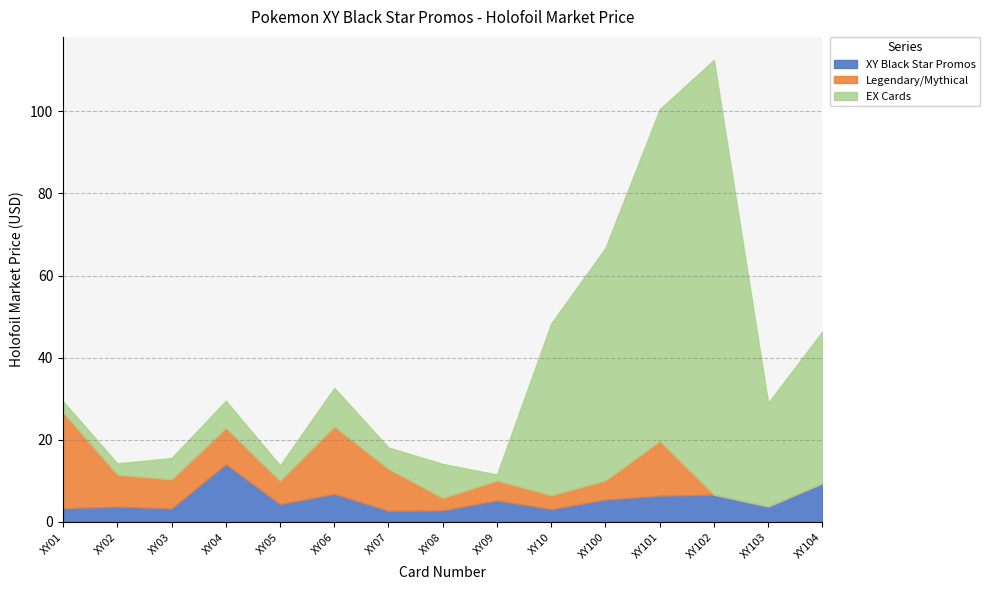

True or false: EX Cards and Legendary/Mythical cross at least once.

True